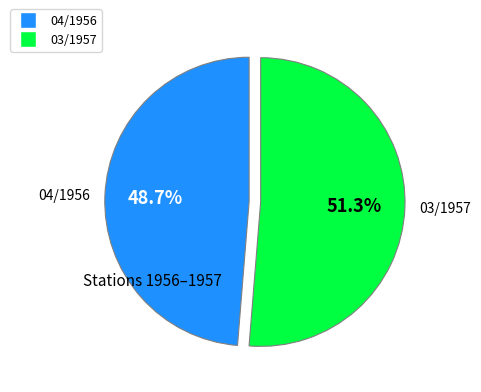

Combined, do 04/1956 and 03/1957 account for over 50%?

Yes